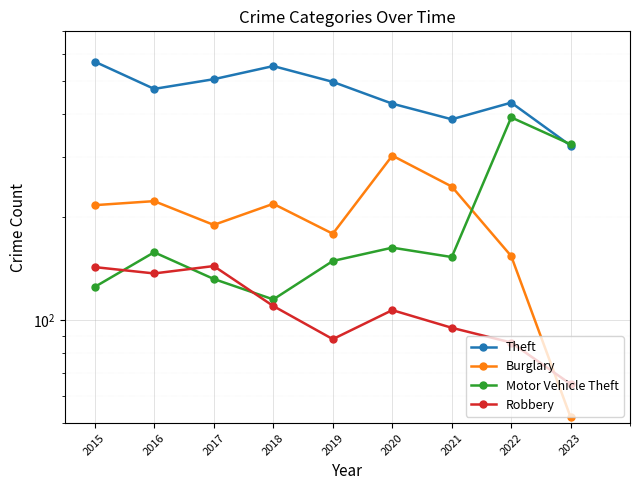

At which category is the sum across all series the highest?

2022